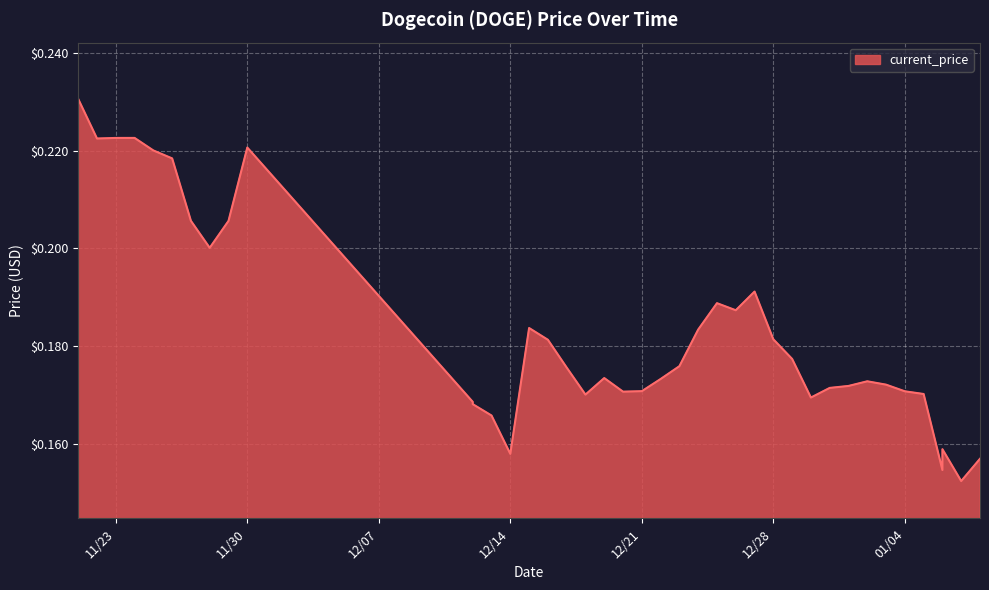

Which label corresponds to the largest value in the chart?

11/21/2021